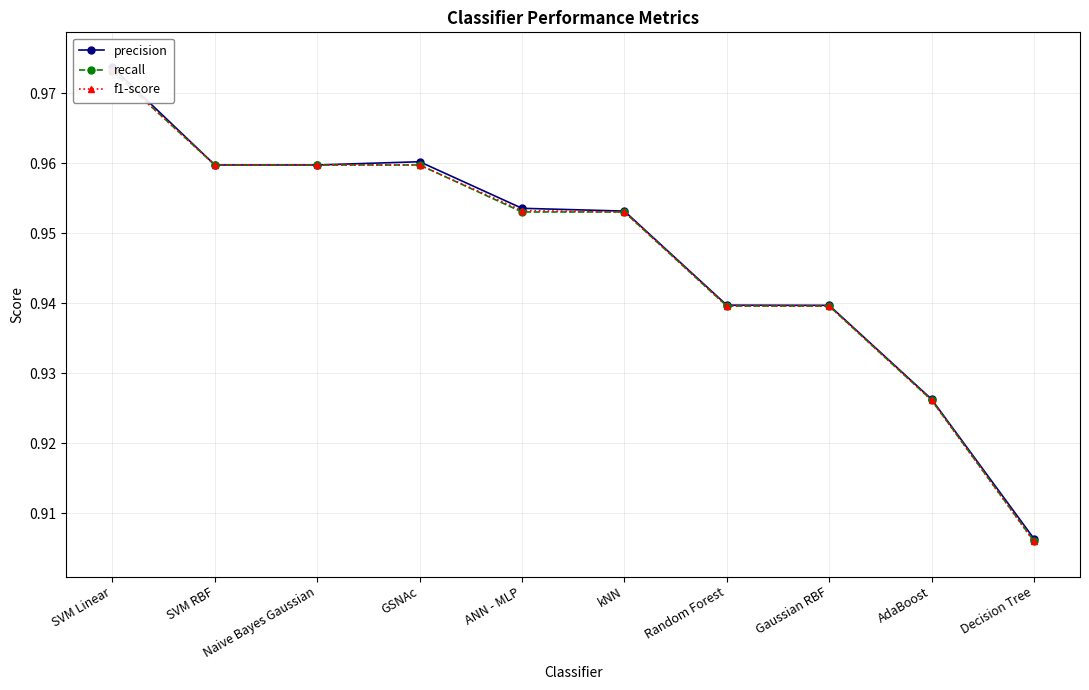

The f1-score series shows 0.9 at Random Forest. True or false?

True